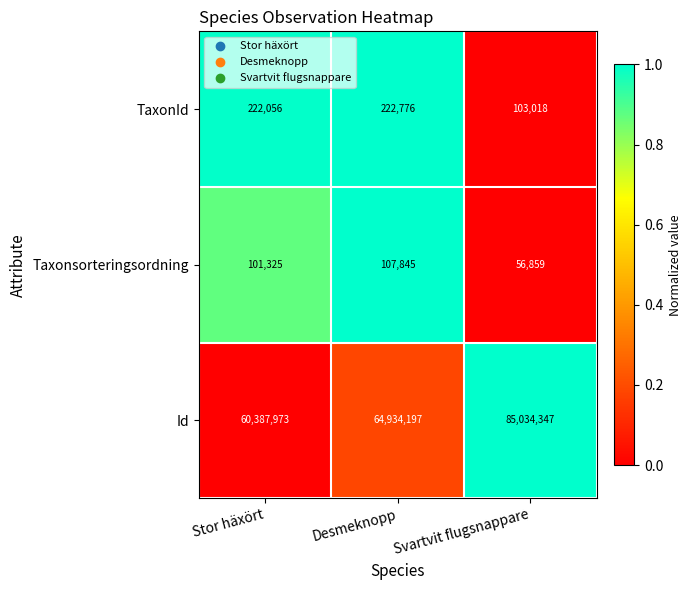

What is the difference between the maximum and minimum values in the Taxonsorteringsordning series?

50986